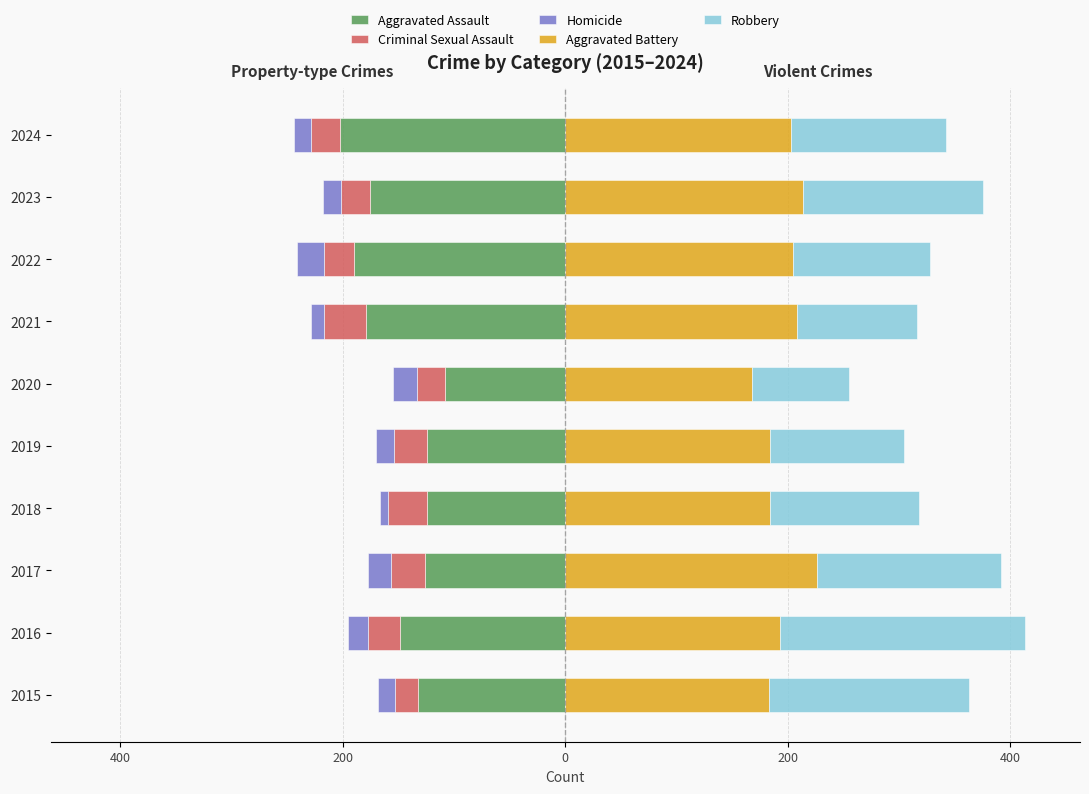

What is the approximate value of Homicide at 2020?

-22